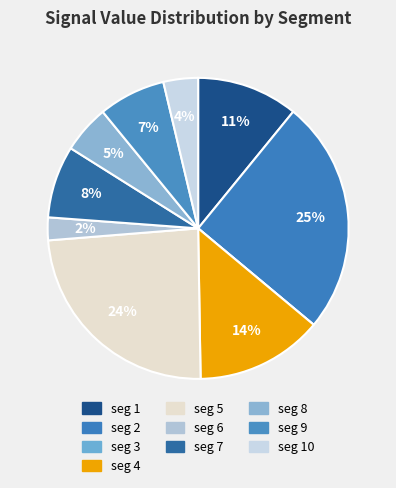

How many slices are in this pie chart?

10